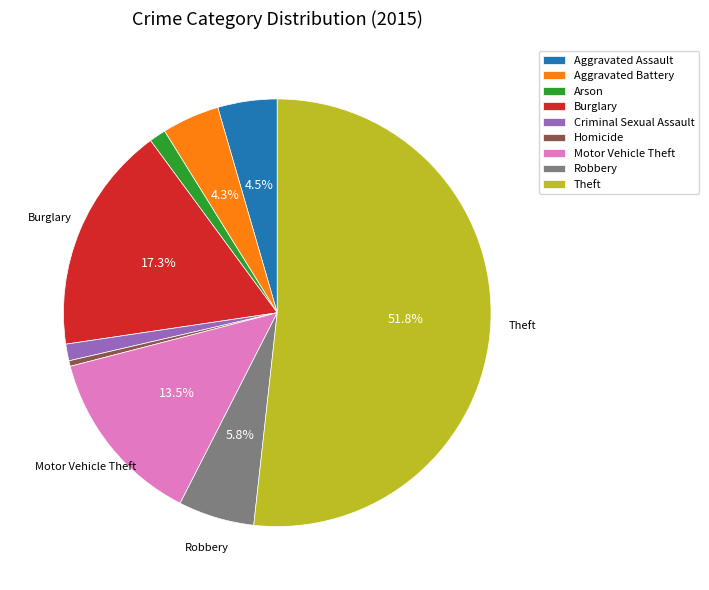

Between Aggravated Battery and Theft, which is larger?

Theft